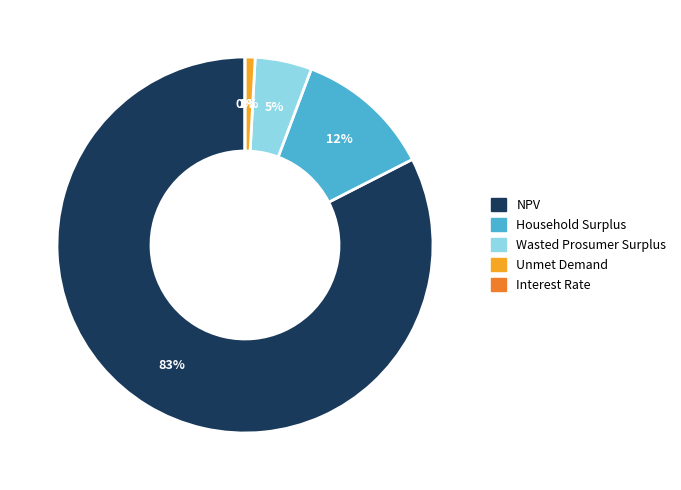

True or false: Wasted Prosumer Surplus accounts for 13% of the total.

False